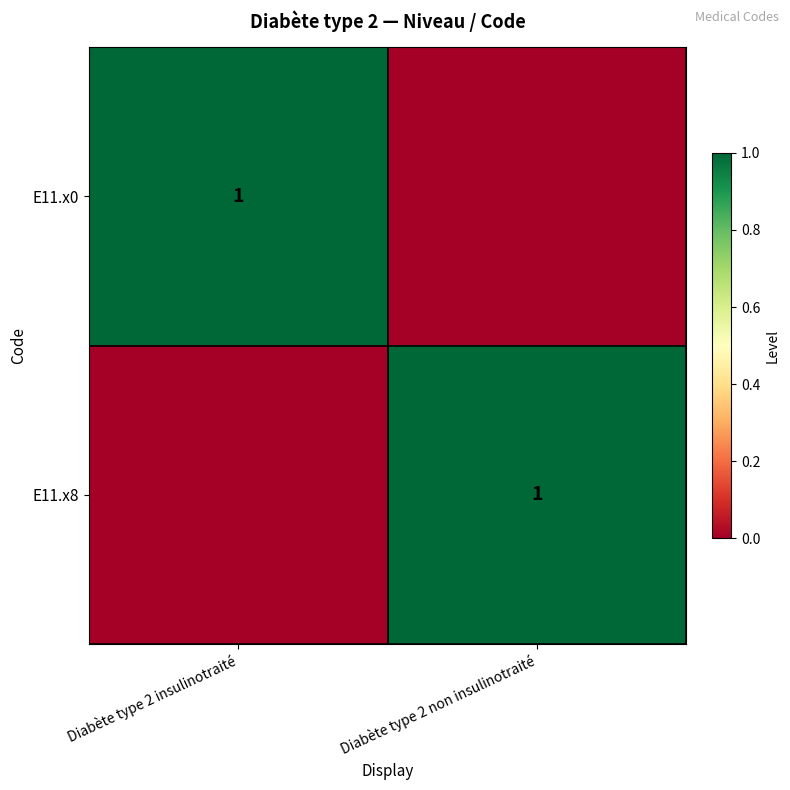

Is it true that E11.x8 equals 1 at Diabète type 2 non insulinotraité?

True